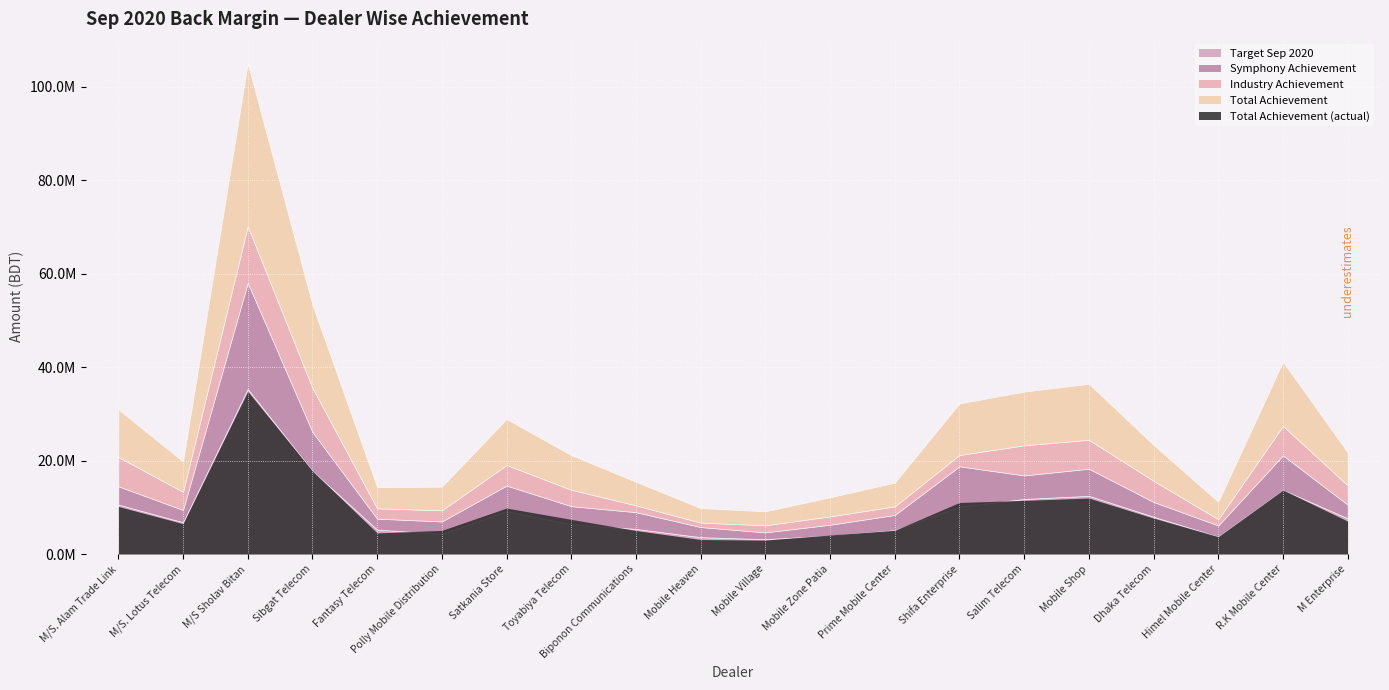

What is the total value across all series at Polly Mobile Distribution?

14409196.9